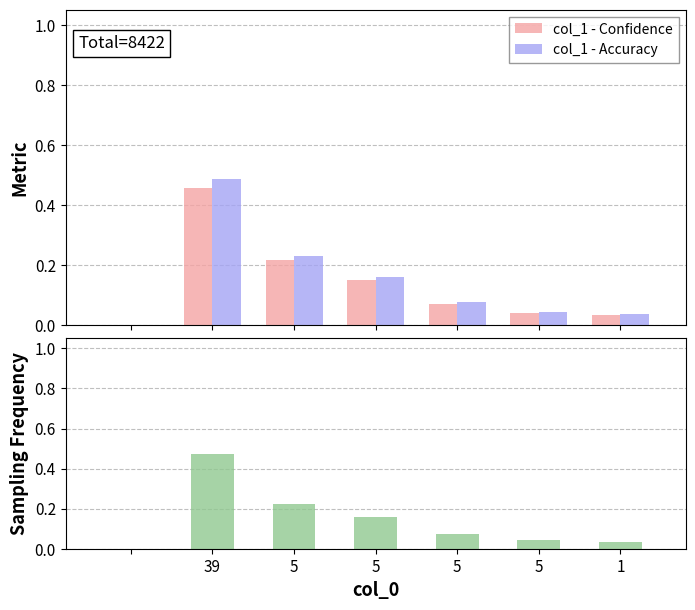

Is the value of col_1 - Accuracy at 5 greater than the value of col_1 Frequency at 5?

Yes